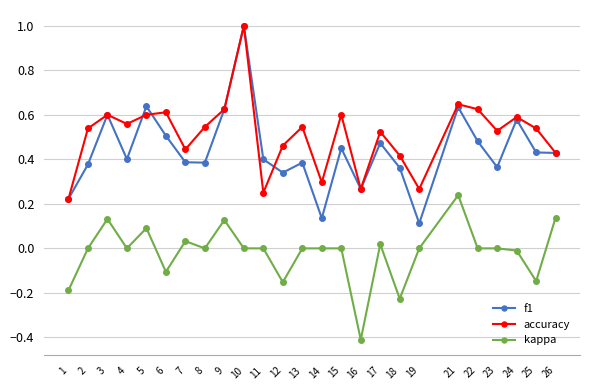

Which series has the widest spread of values?

f1